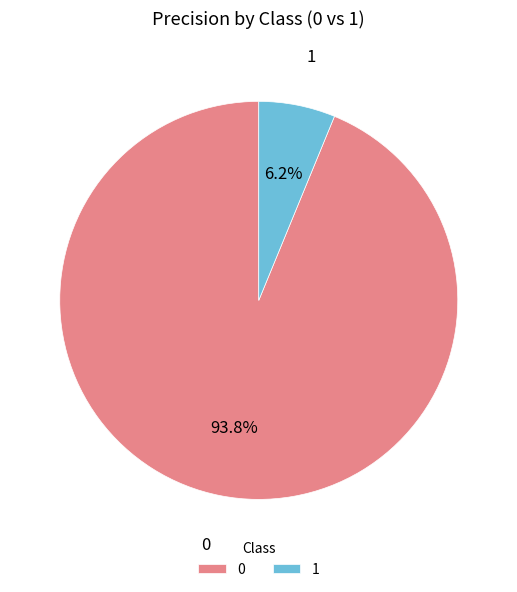

True or false: 1 accounts for 21% of the total.

False